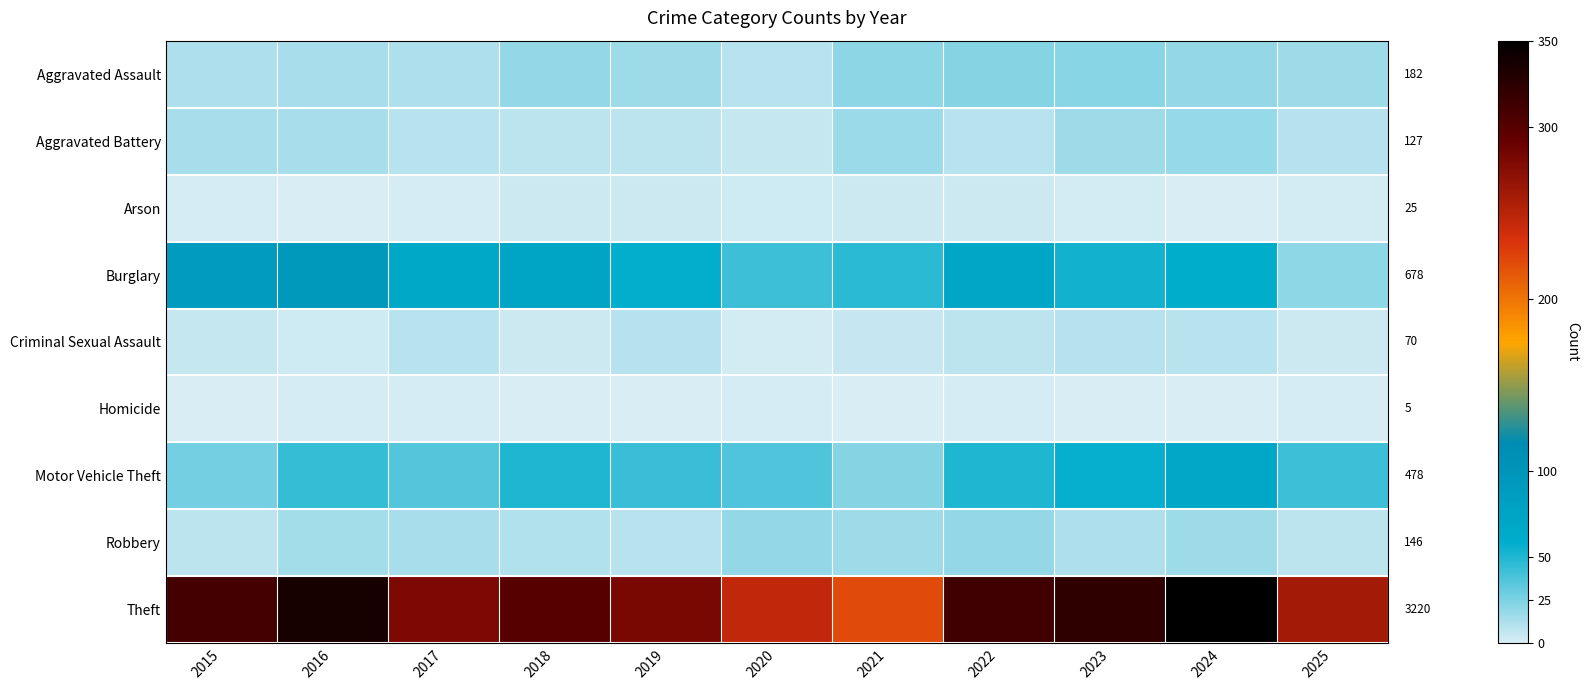

Is it true that Motor Vehicle Theft equals 67 at 2016?

False